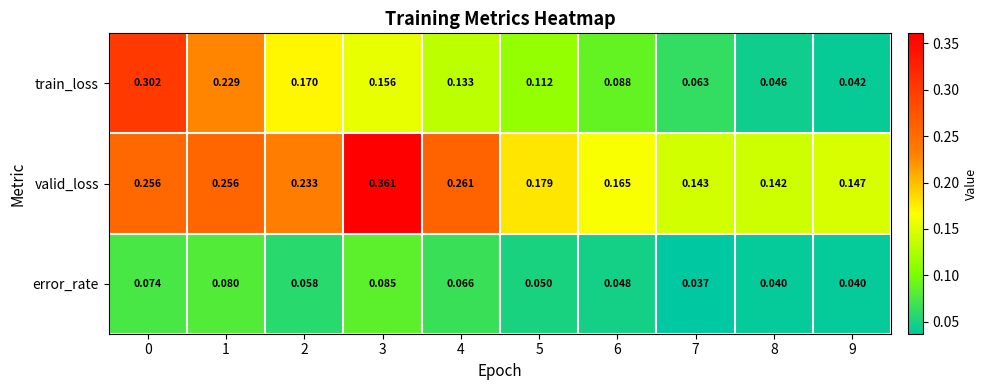

Between 0 and 6, which series saw the biggest shift?

train_loss